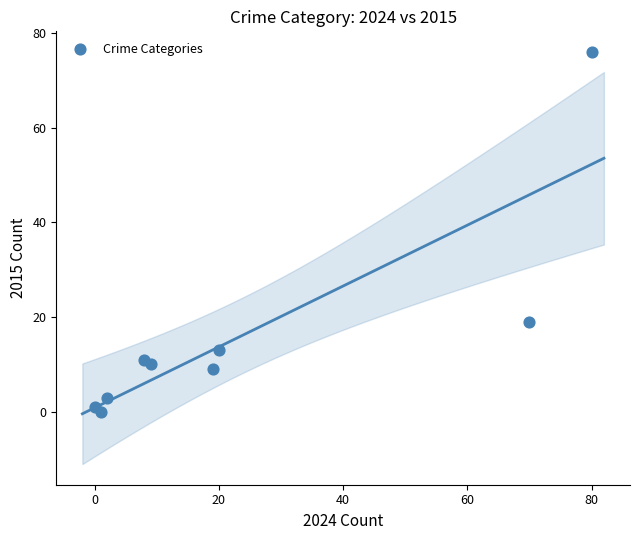

What is the range of X values (max minus min)?

80